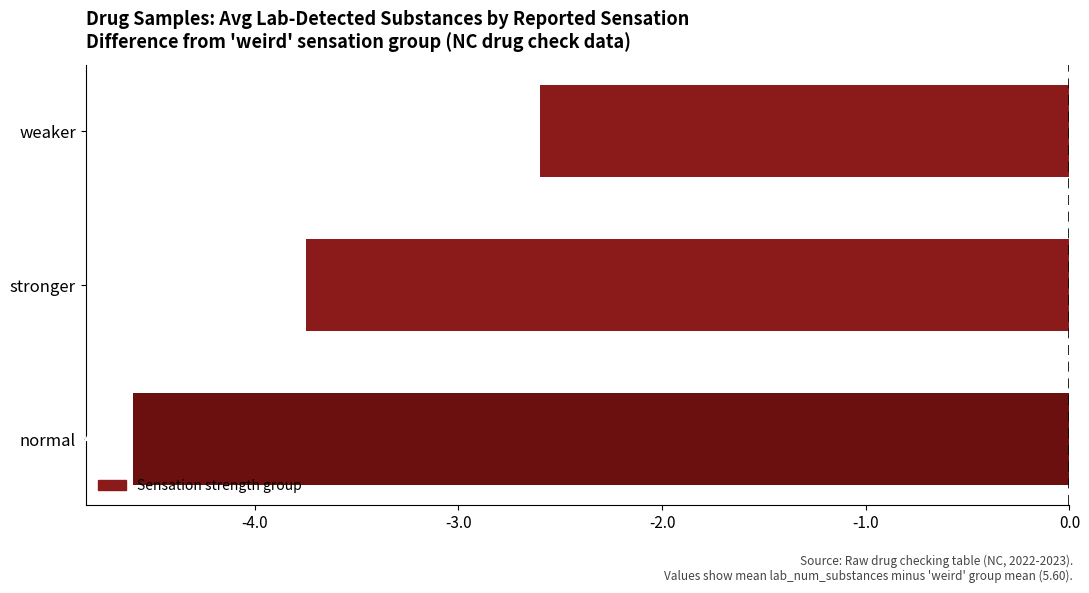

How many data points are less than -3?

2